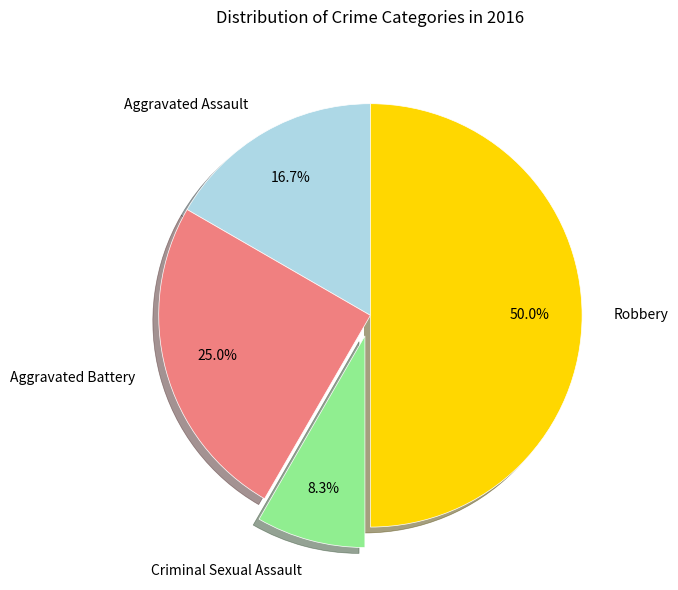

The Robbery slice represents 43% of the pie. True or false?

False